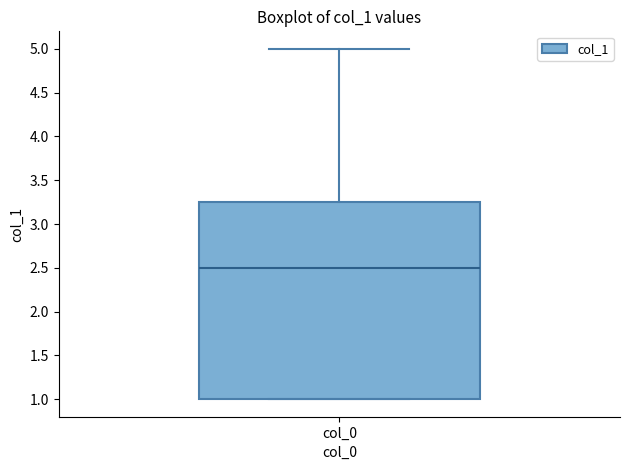

Where is the lower edge of the box for col_0 on the y-axis? The values are not printed on the chart, so give them approximately, as read against the axis.

1.00